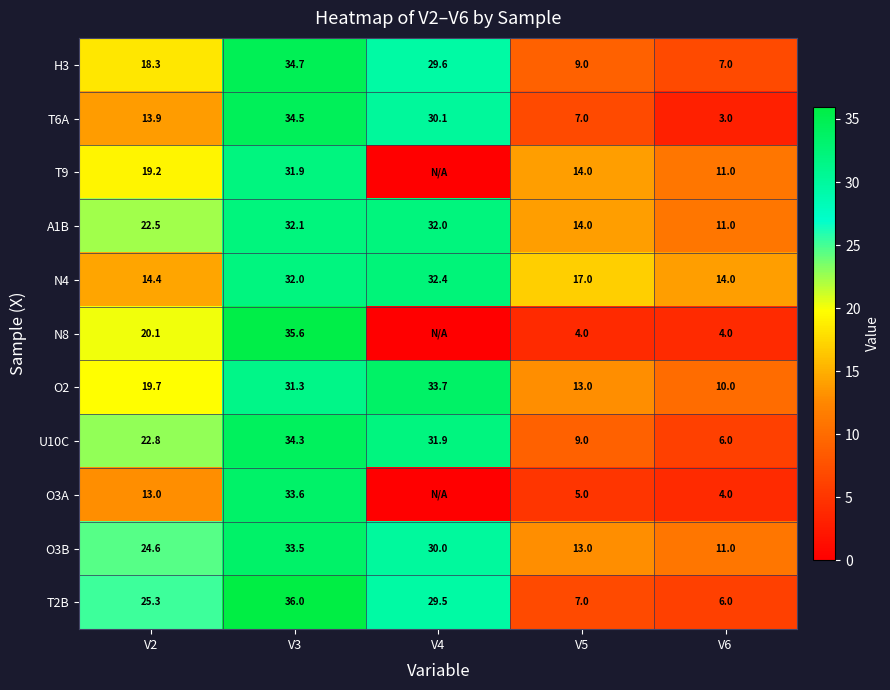

At V2, list the series in order from largest to smallest.

T2B, O3B, U10C, A1B, N8, O2, T9, H3, N4, T6A, O3A